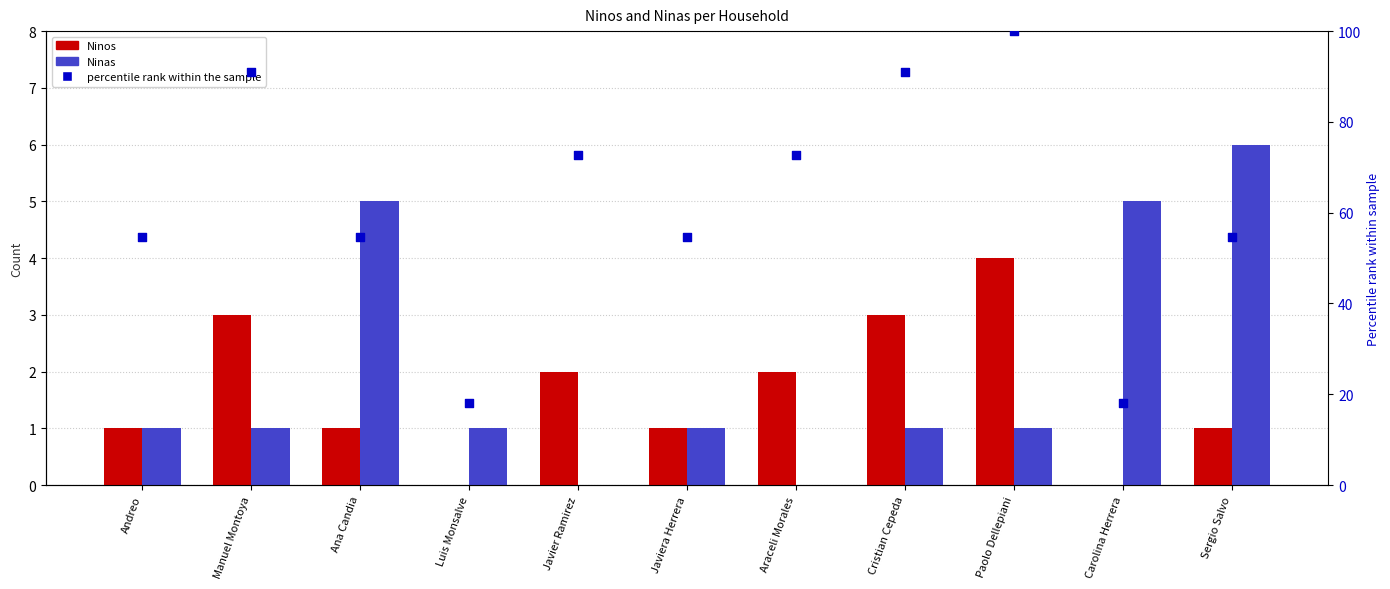

Is the value of Ninas at Cristian Cepeda greater than the value of Ninos at Sergio Salvo?

No